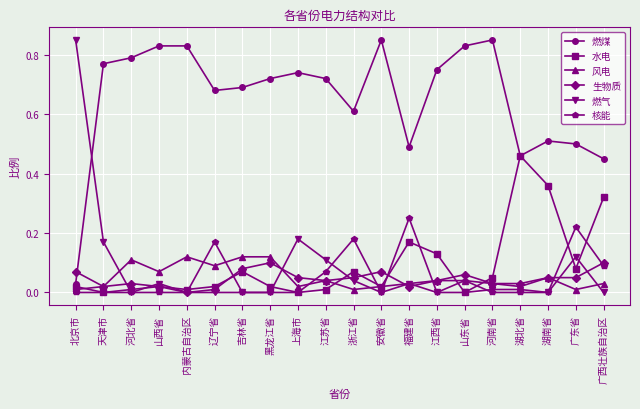

The 燃煤 series shows 0.2 at 吉林省. True or false?

False